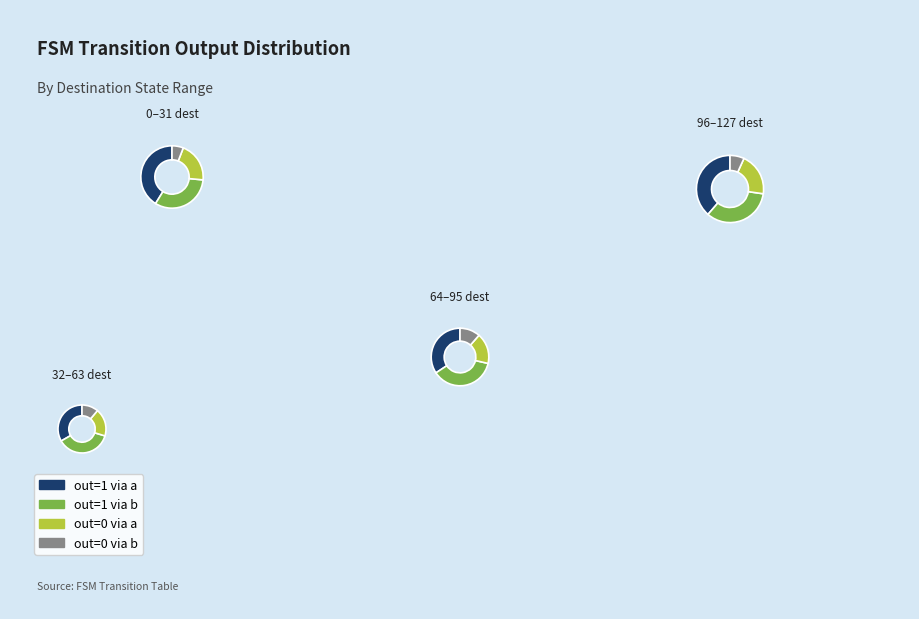

Is there a majority slice in this chart?

No